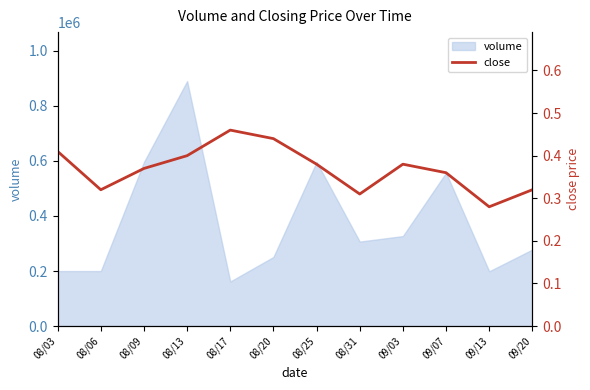

The value at 08/09 is 0.4. True or false?

True